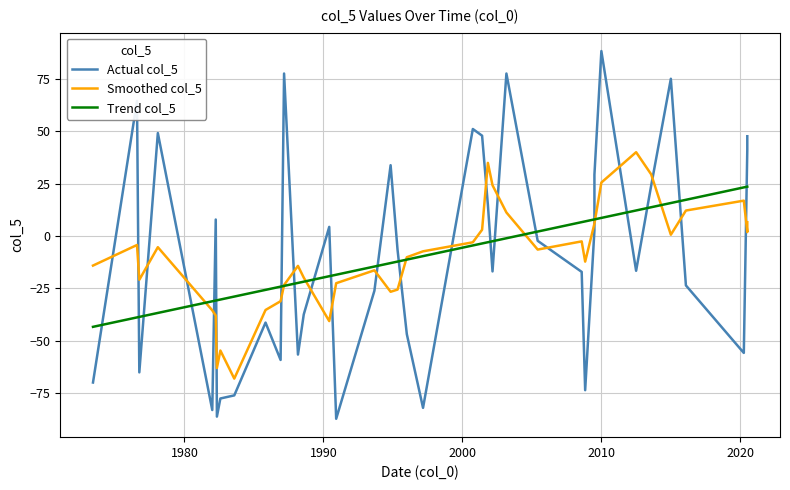

How many values in the Trend col_5 series are below -11?

20